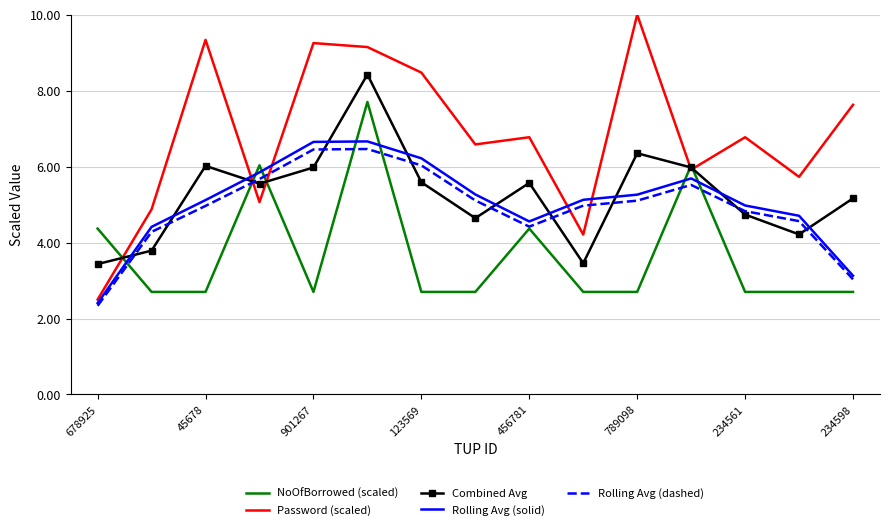

Which series has the largest range (max minus min)?

Password (scaled)